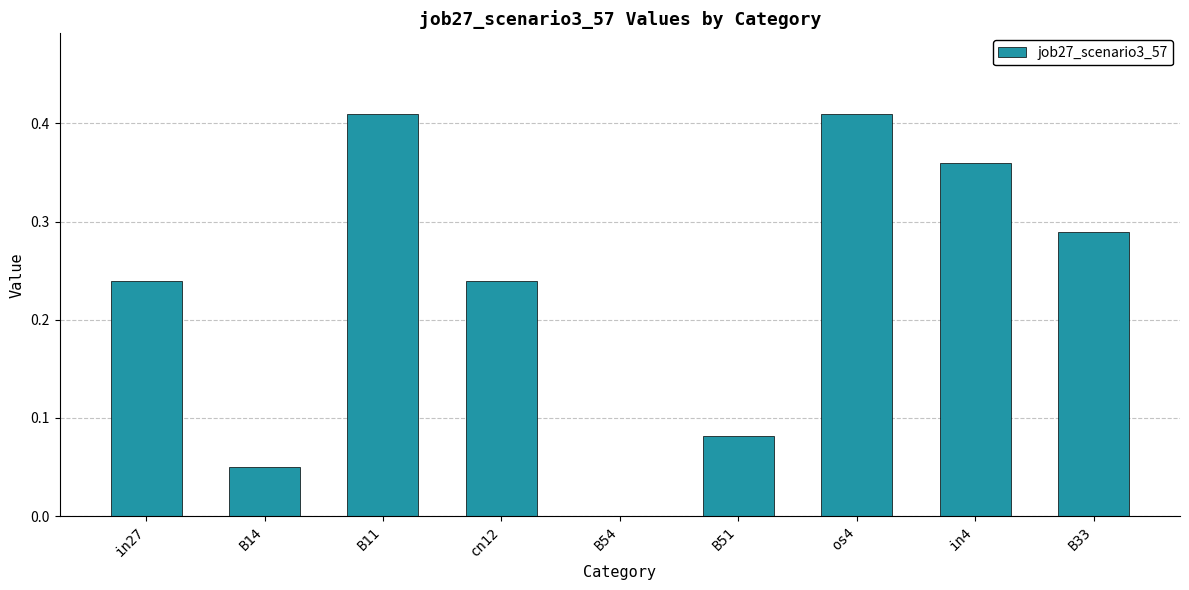

What is the sum of the values at os4 and cn12?

0.6